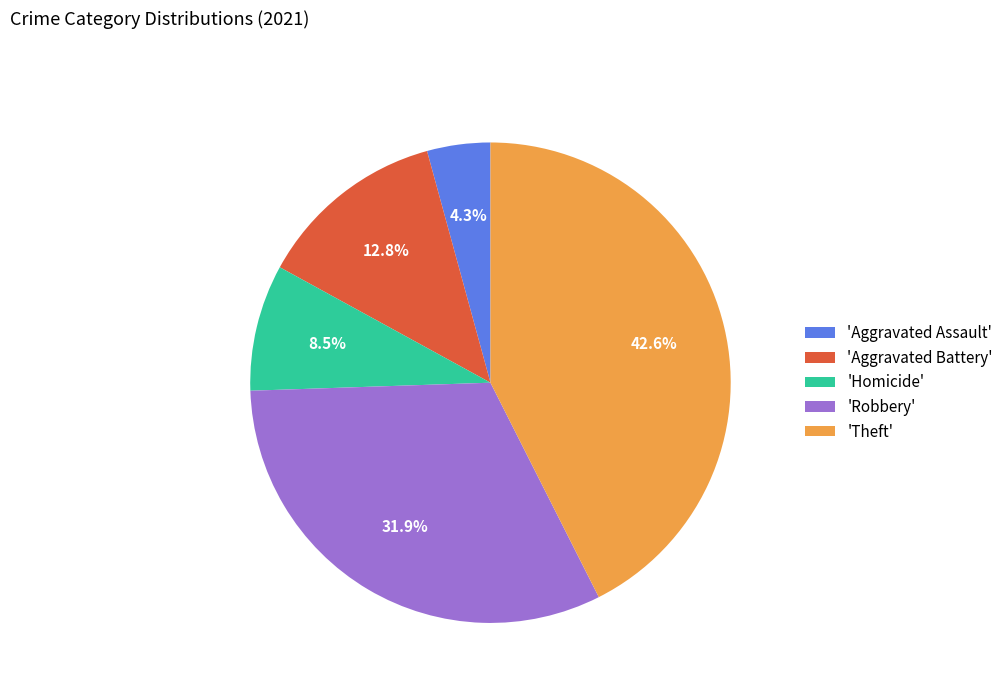

Which slice is the largest?

'Theft'